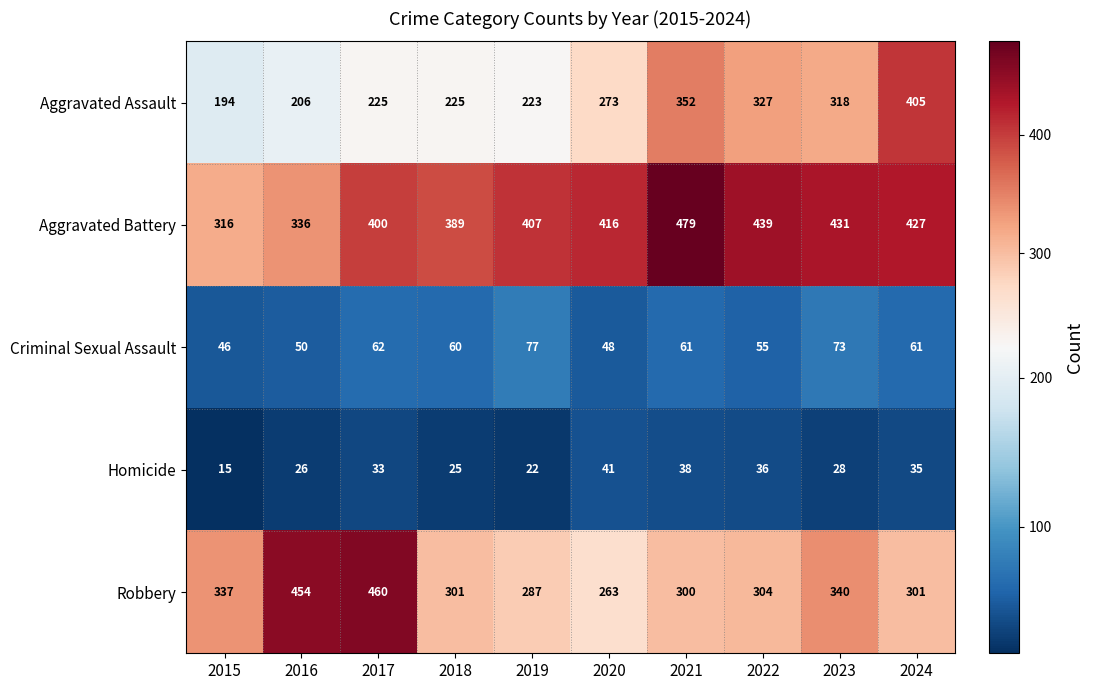

Which label corresponds to the smallest value in the chart?

2015